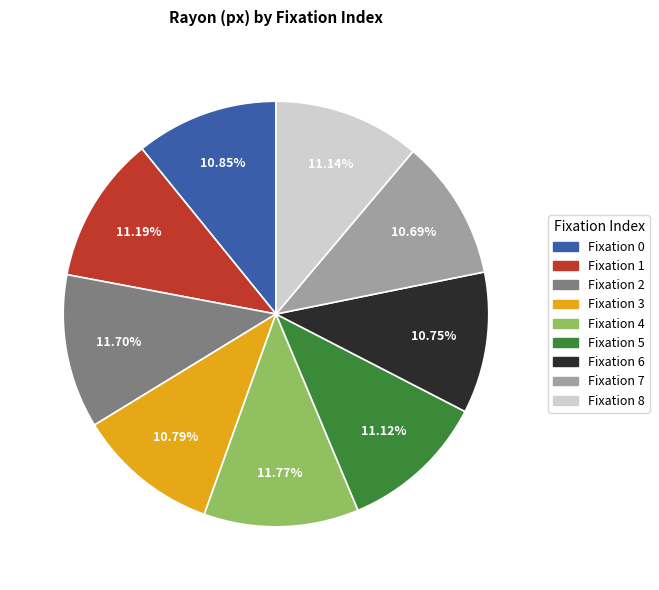

Is Fixation 3 the majority of the pie?

No